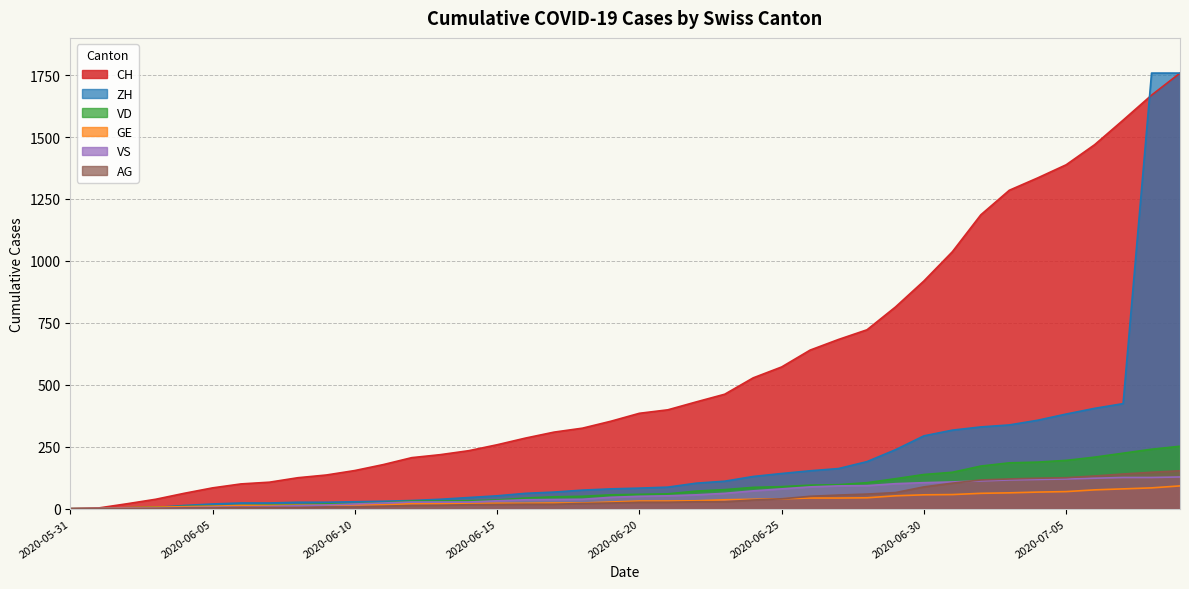

After their last crossing, which series has the higher values: VS or VD?

VD